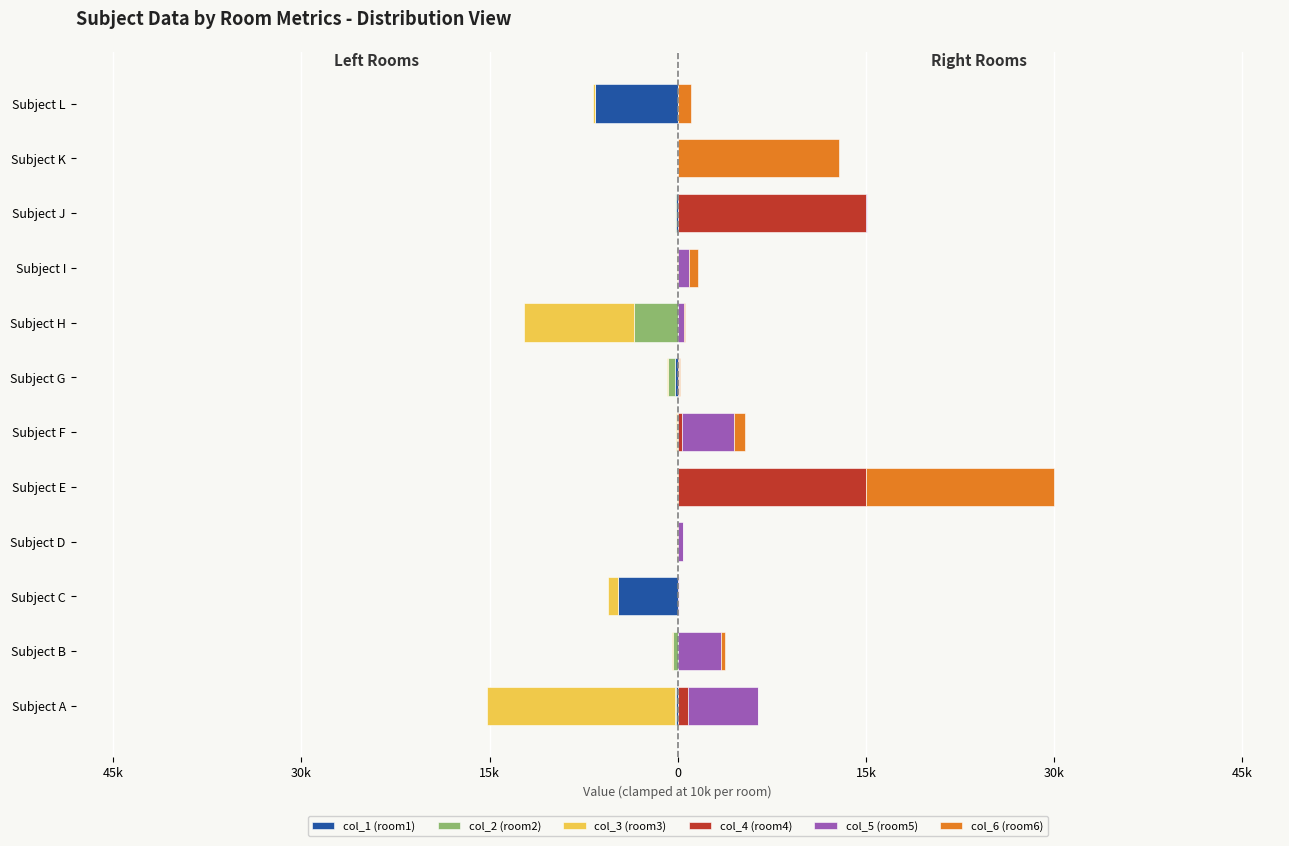

Reading left to right, transcribe all the data shown in this chart.

col_1 (room1): -132	0	-4747	-4	-2	-6	-234	0	-8	-134	-10	-6587
col_2 (room2): -69	-420	-5	-4	0	-55	-586	-3456	-8	-98	0	-41
col_3 (room3): -15000	-14	-785	-65	-58	-85	-24	-8765	-8	-10	-6	-98
col_4 (room4): 845	32	23	55	15000	334	67	42	0	15000	42	19
col_5 (room5): 5566	3443	55	324	5	4110	45	456	888	56	12	33
col_6 (room6): 1	327	0	8	15000	879	67	67	752	7	12785	978